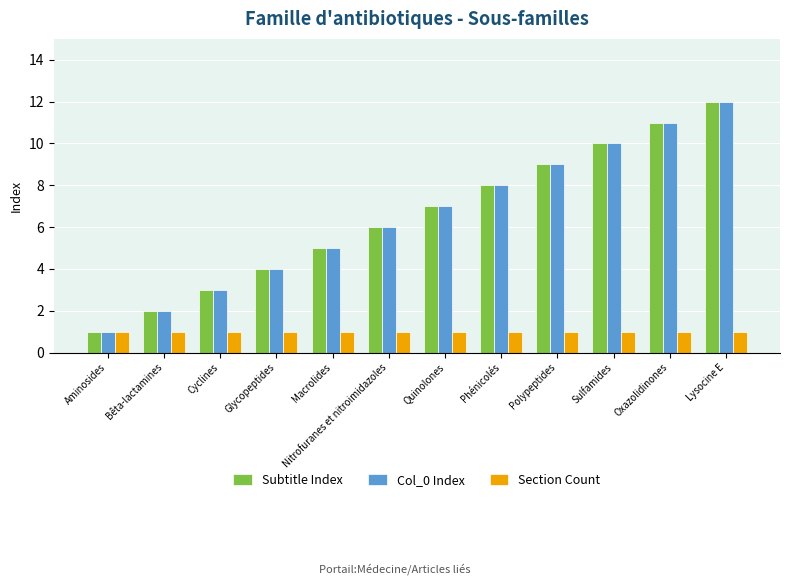

What is the sum of all Subtitle Index values?

78